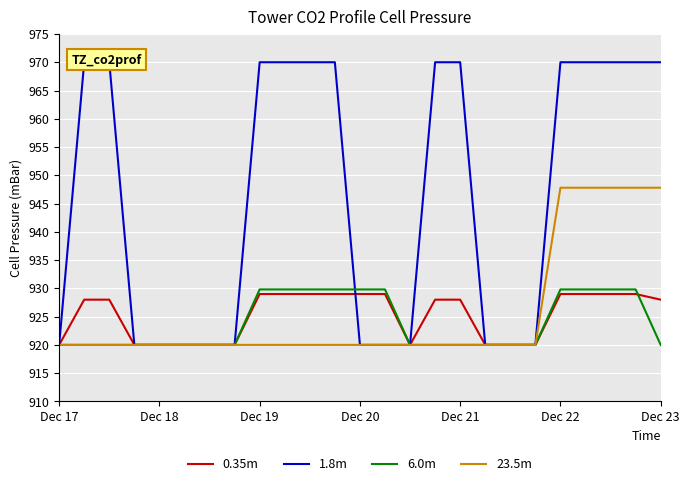

What is the label of the 7th point from the left?

Dec 23